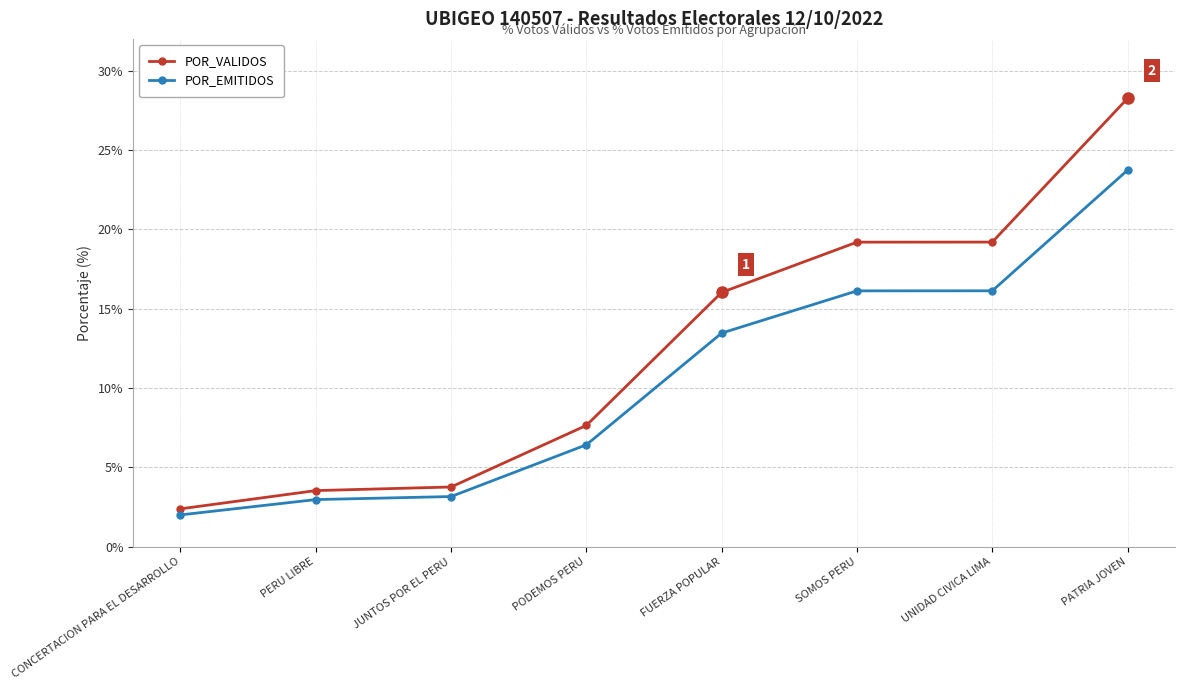

What is the maximum value for POR_VALIDOS?

28.3